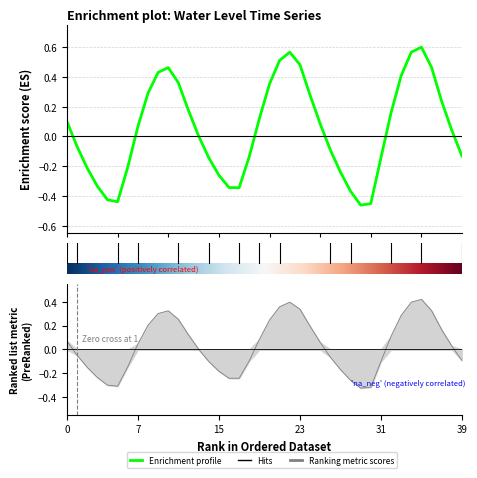

Count the number of values greater than 0.

22